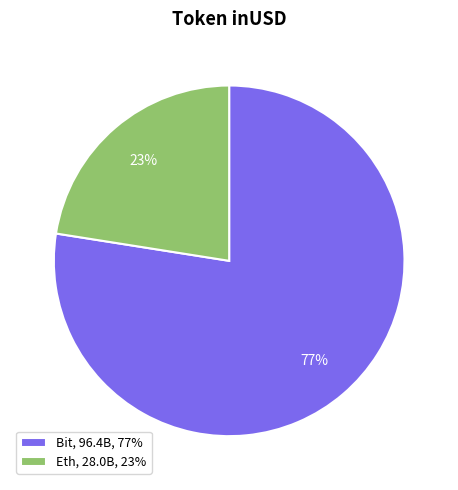

Combined, do Bit, 96.4B, 77% and Eth, 28.0B, 23% account for over 50%?

Yes